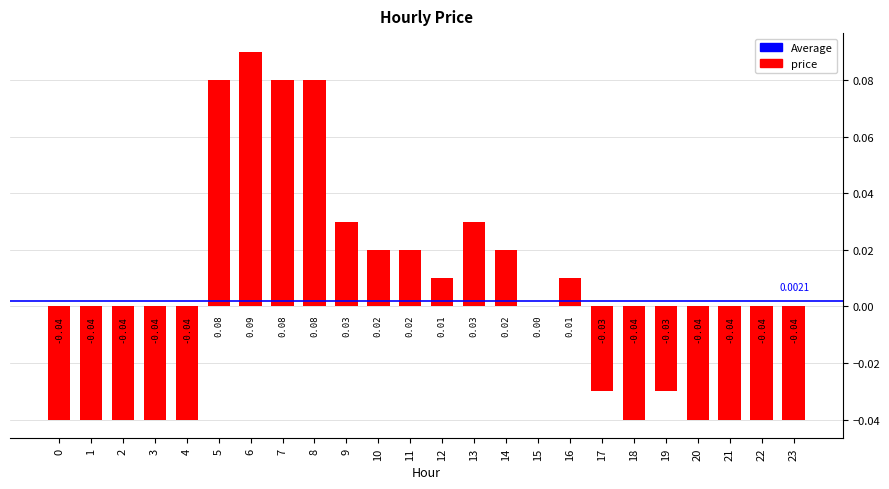

Which has a higher value, 7 or 18?

7